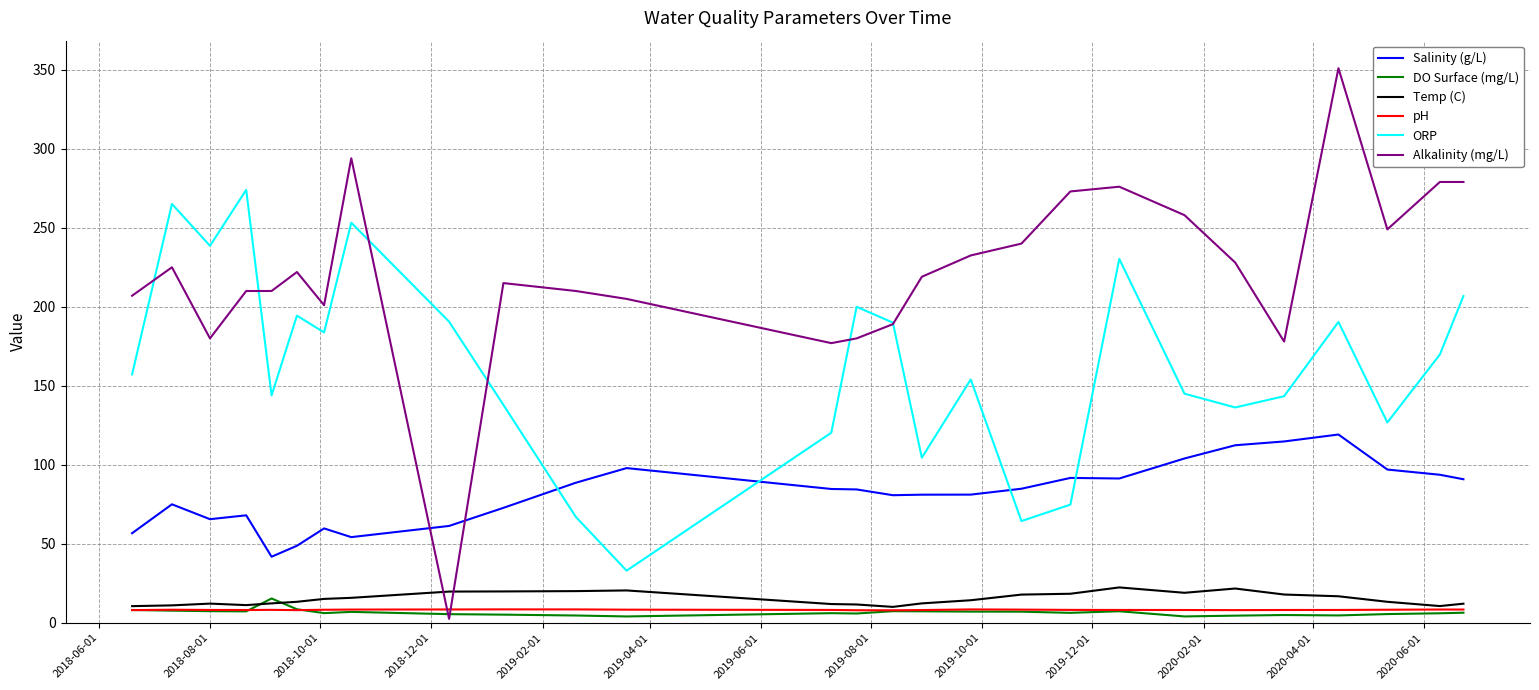

Is this an area chart (filled region under the line)?

No